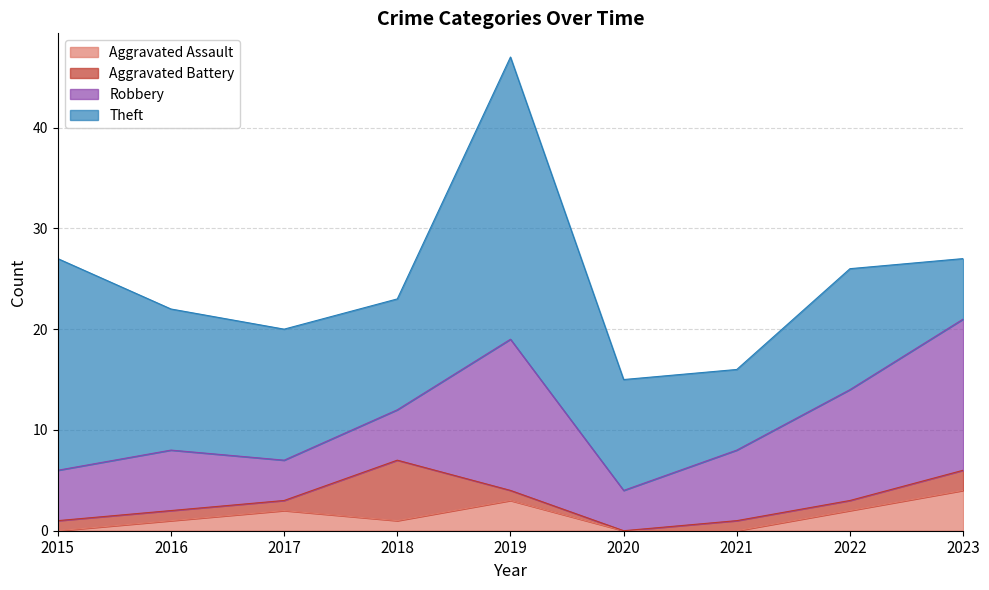

What is the total value across all series at 2019?

47